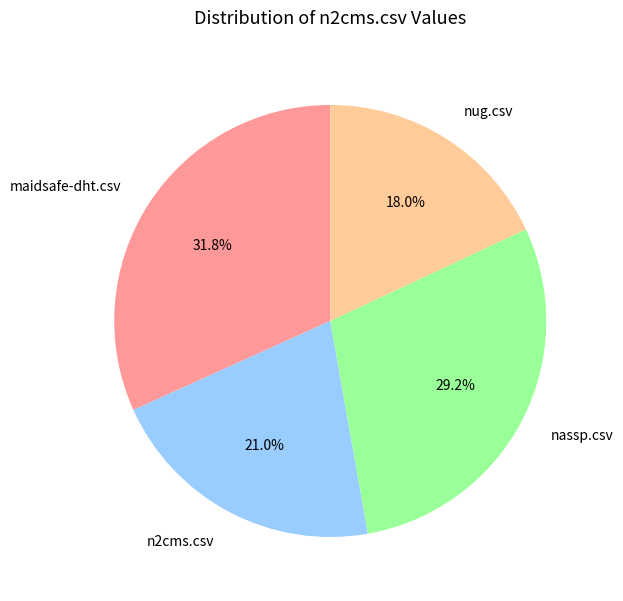

To the nearest percent, what is the difference between the nug.csv and nassp.csv slice percentages?

11%